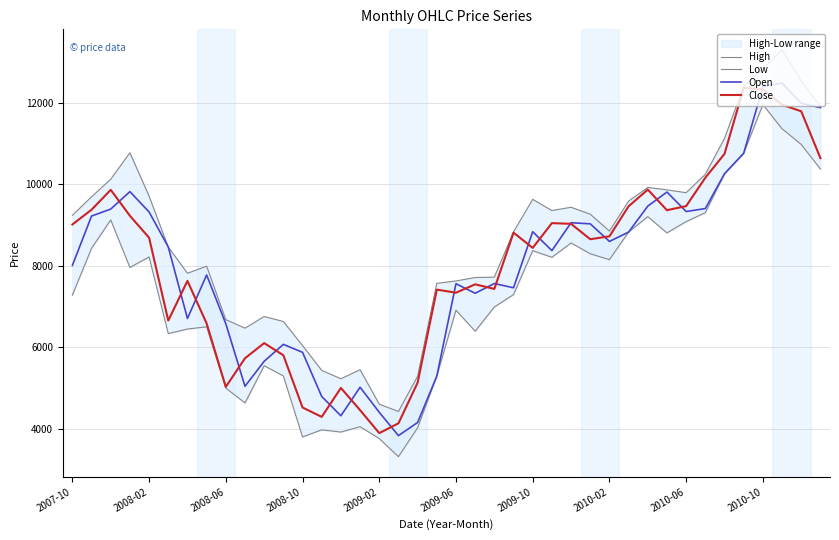

True or false: Open has a value of 9367.4 at 19.

False